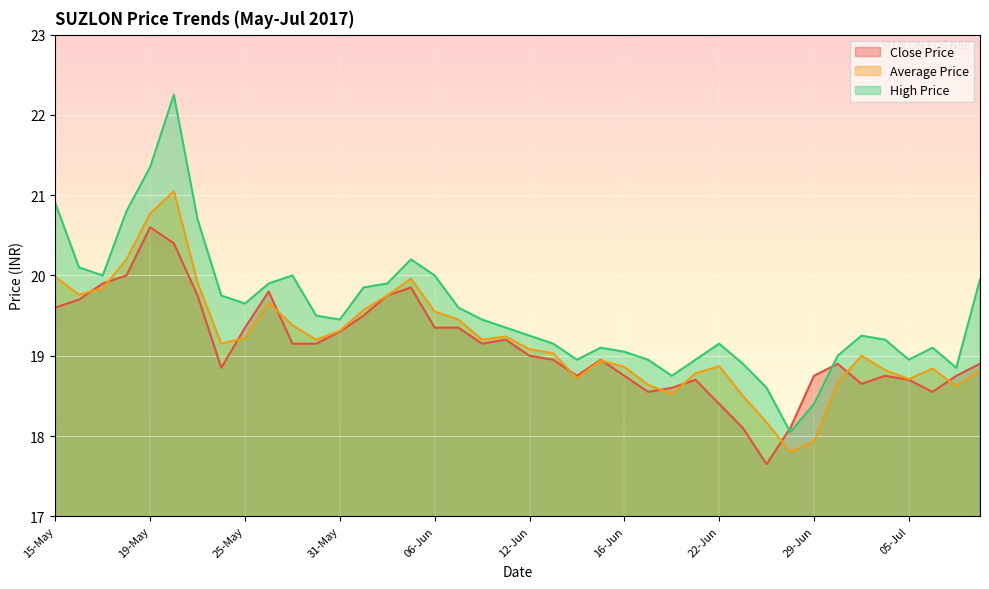

What is the difference between the maximum and second lowest values in the High Price series?

3.9